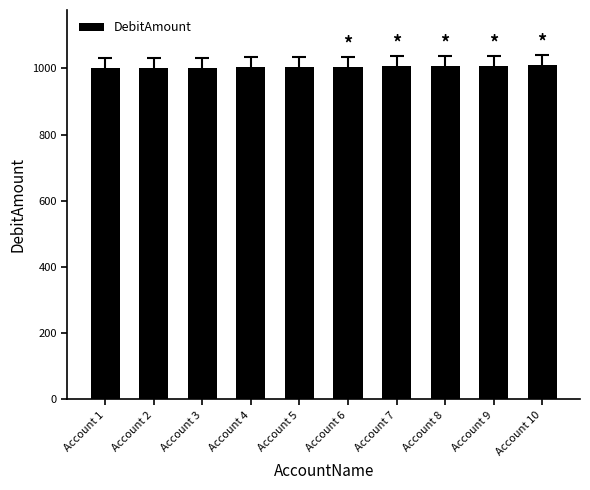

What is the difference between the maximum and minimum values?

9